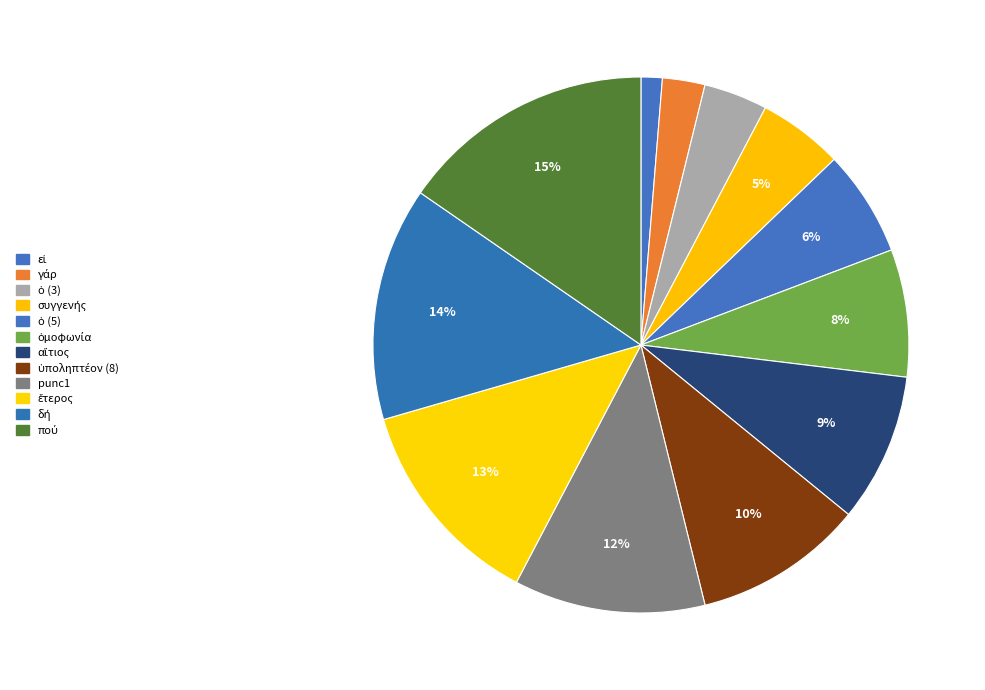

Which category has the biggest portion of the pie?

πού